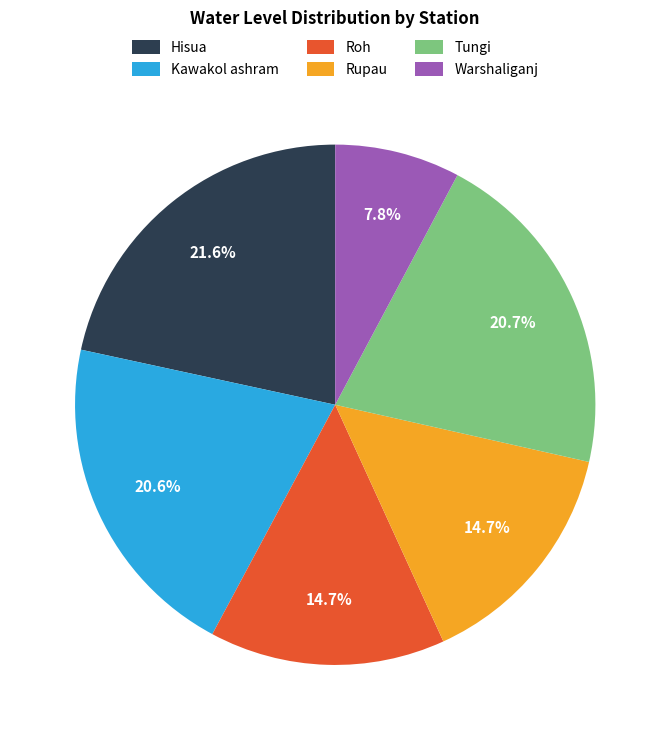

Is there any slice that represents more than half of the pie?

No